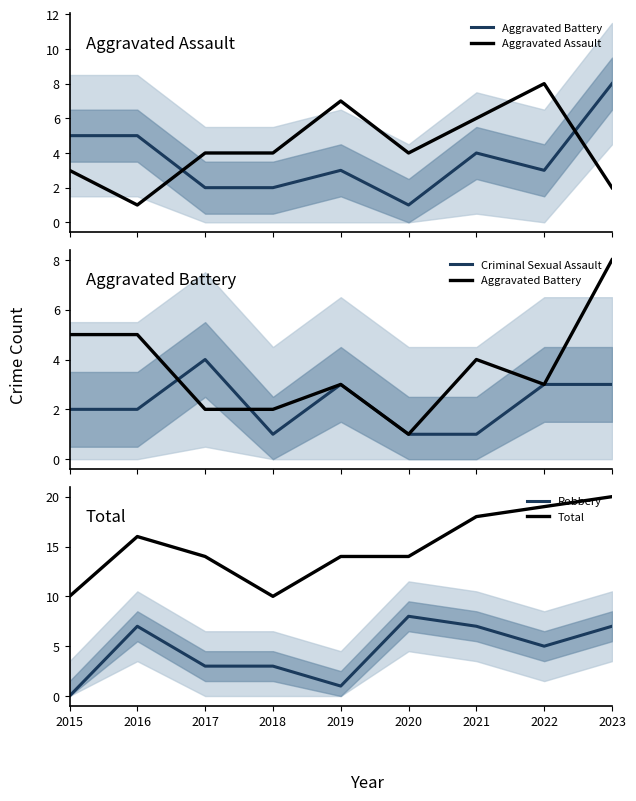

At how many categories does at least one series exceed 3?

9